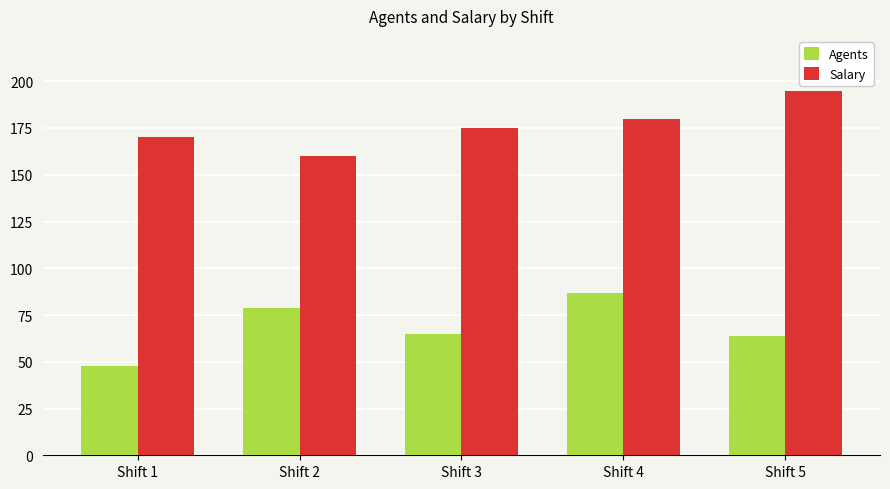

What is the smallest value displayed?

48